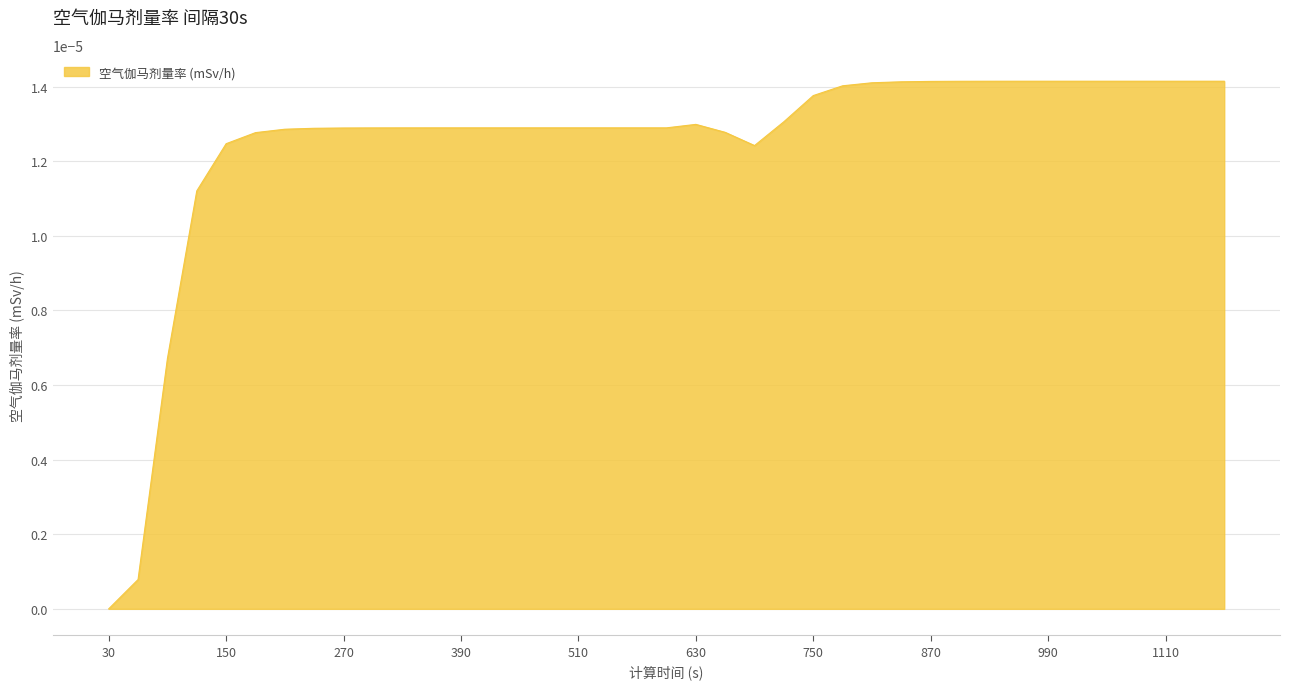

Does the chart have visible grid lines?

Yes